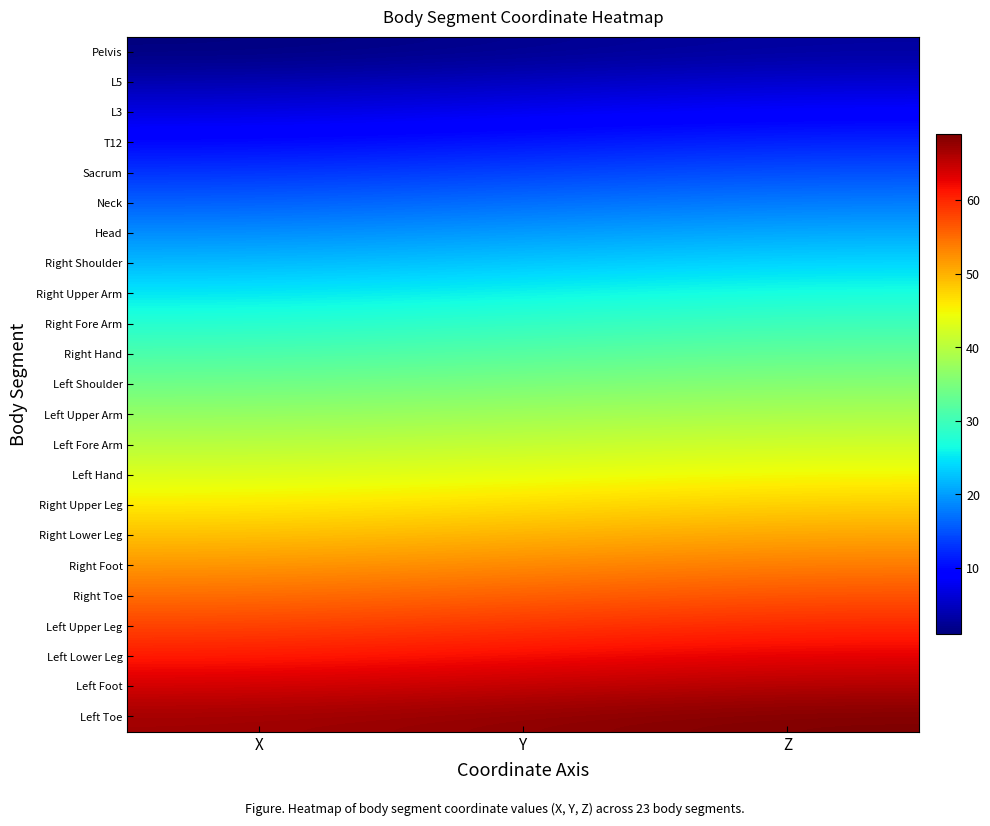

Reading right to left, list all the values displayed in this chart.

Pelvis: Z=3	Y=2	X=1
L5: Z=6	Y=5	X=4
L3: Z=9	Y=8	X=7
T12: Z=12	Y=11	X=10
Sacrum: Z=15	Y=14	X=13
Neck: Z=18	Y=17	X=16
Head: Z=21	Y=20	X=19
Right Shoulder: Z=24	Y=23	X=22
Right Upper Arm: Z=27	Y=26	X=25
Right Fore Arm: Z=30	Y=29	X=28
Right Hand: Z=33	Y=32	X=31
Left Shoulder: Z=36	Y=35	X=34
Left Upper Arm: Z=39	Y=38	X=37
Left Fore Arm: Z=42	Y=41	X=40
Left Hand: Z=45	Y=44	X=43
Right Upper Leg: Z=48	Y=47	X=46
Right Lower Leg: Z=51	Y=50	X=49
Right Foot: Z=54	Y=53	X=52
Right Toe: Z=57	Y=56	X=55
Left Upper Leg: Z=60	Y=59	X=58
Left Lower Leg: Z=63	Y=62	X=61
Left Foot: Z=66	Y=65	X=64
Left Toe: Z=69	Y=68	X=67